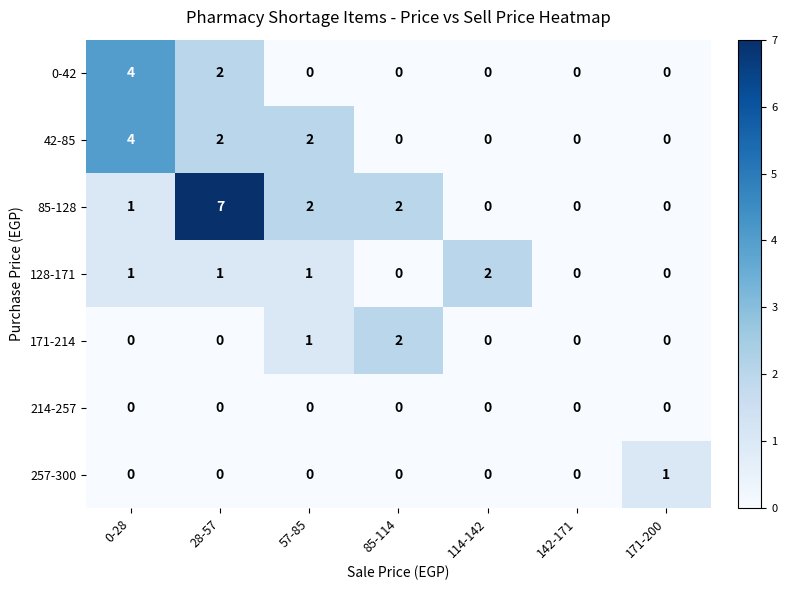

Count the 42-85 values in the range 0 to 2.

6